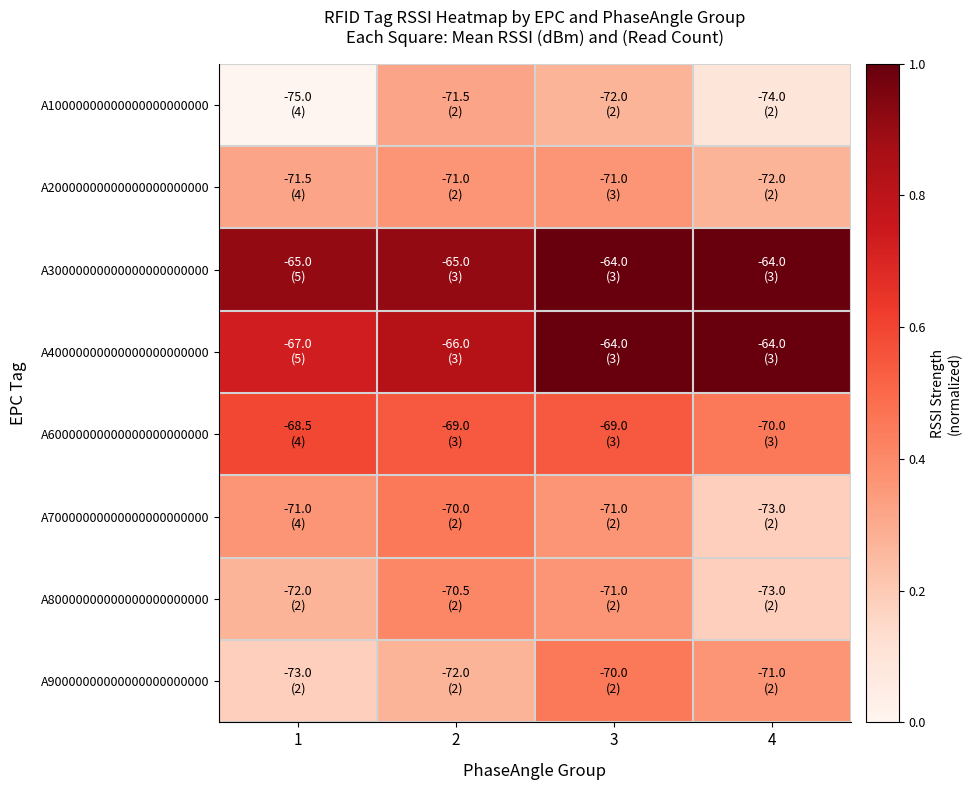

Reading right to left, extract all data points from this chart.

A10000000000000000000000: 4=0.1	3=0.3	2=0.3	1=0.0
A20000000000000000000000: 4=0.3	3=0.4	2=0.4	1=0.3
A30000000000000000000000: 4=1.0	3=1.0	2=0.9	1=0.9
A40000000000000000000000: 4=1.0	3=1.0	2=0.8	1=0.7
A60000000000000000000000: 4=0.5	3=0.5	2=0.5	1=0.6
A70000000000000000000000: 4=0.2	3=0.4	2=0.5	1=0.4
A80000000000000000000000: 4=0.2	3=0.4	2=0.4	1=0.3
A90000000000000000000000: 4=0.4	3=0.5	2=0.3	1=0.2